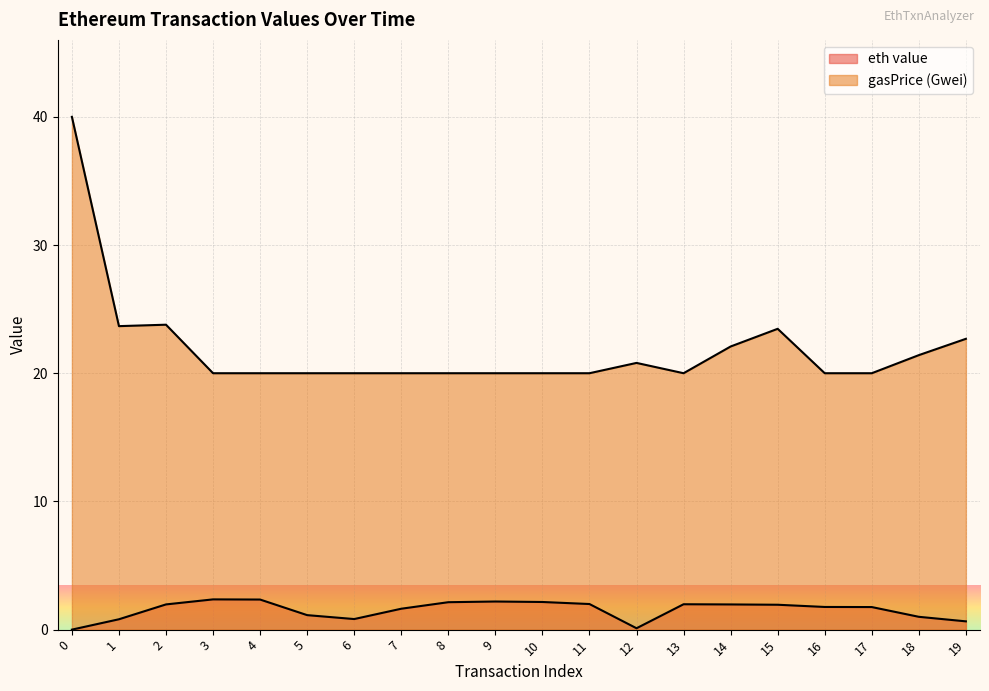

Which series has the largest range (max minus min)?

gasPrice (Gwei)